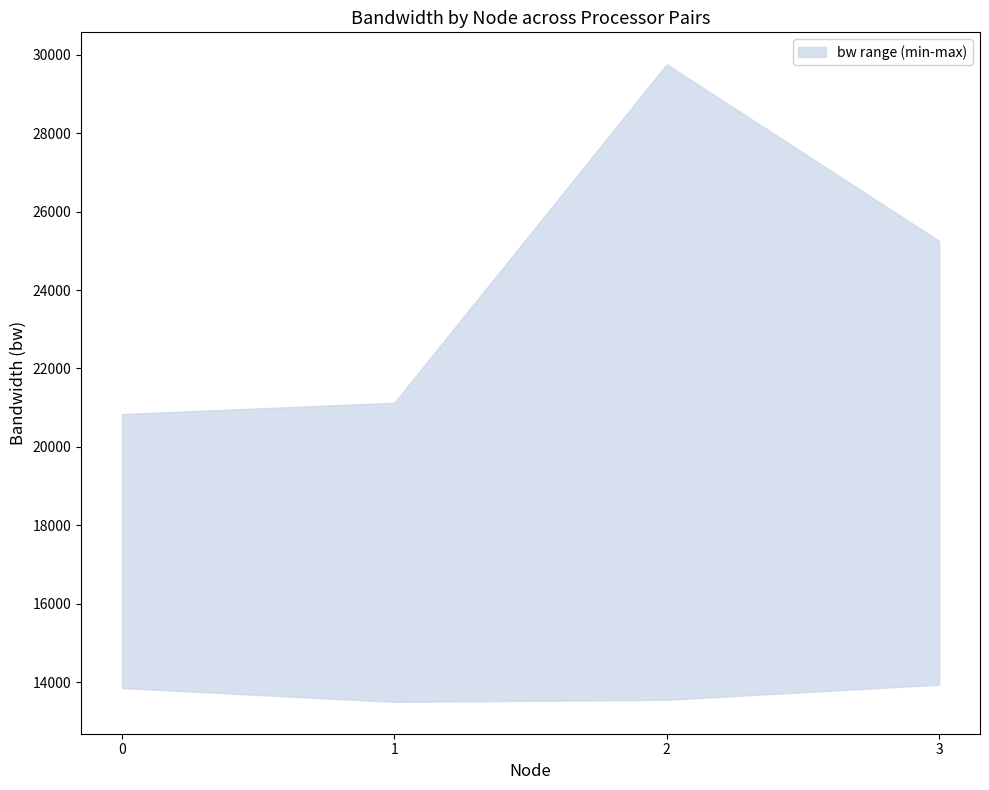

True or false: 1-2 has more than 0 interior local peaks.

True